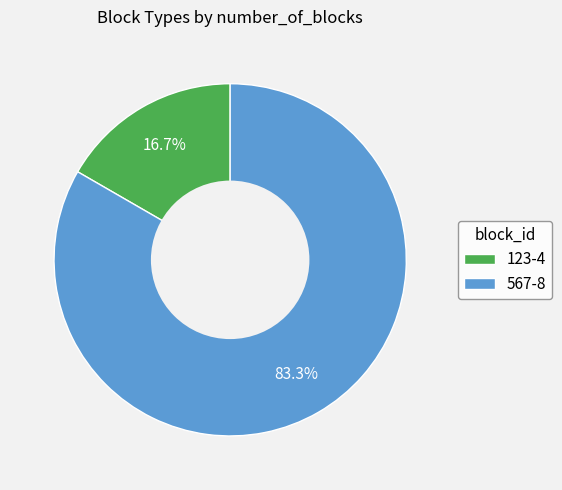

What is the majority slice?

567-8